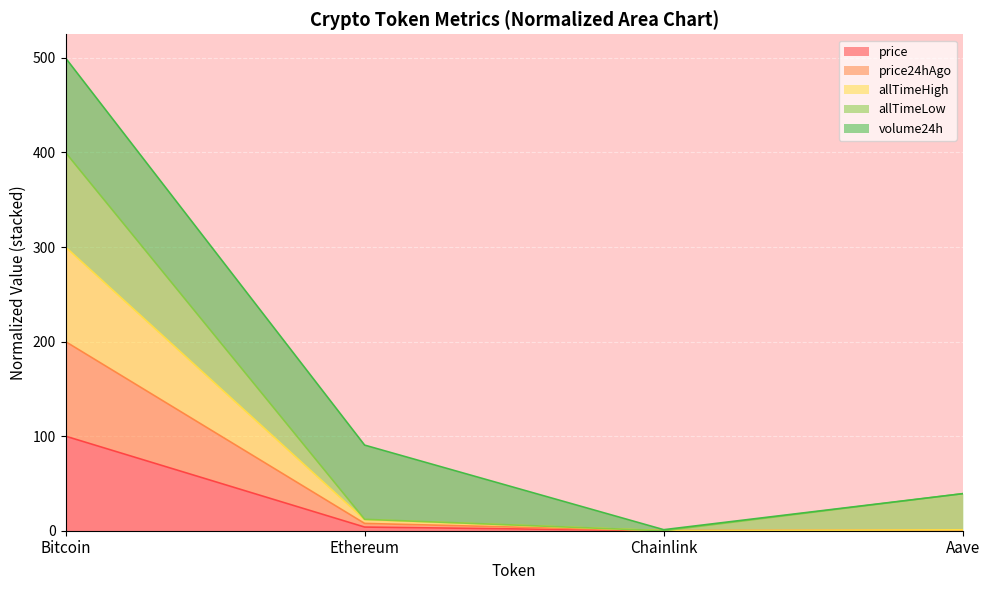

What are all the series names shown in the legend?

price, price24hAgo, allTimeHigh, allTimeLow, volume24h